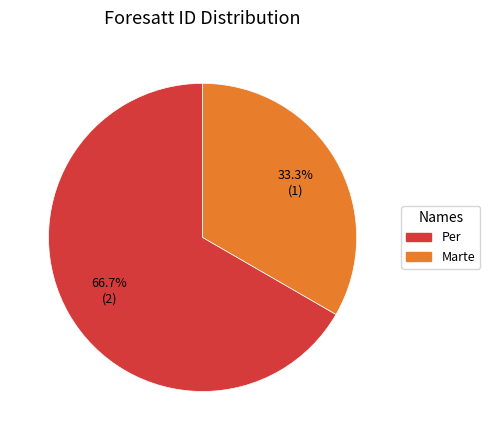

Between Marte and Per, which is larger?

Per